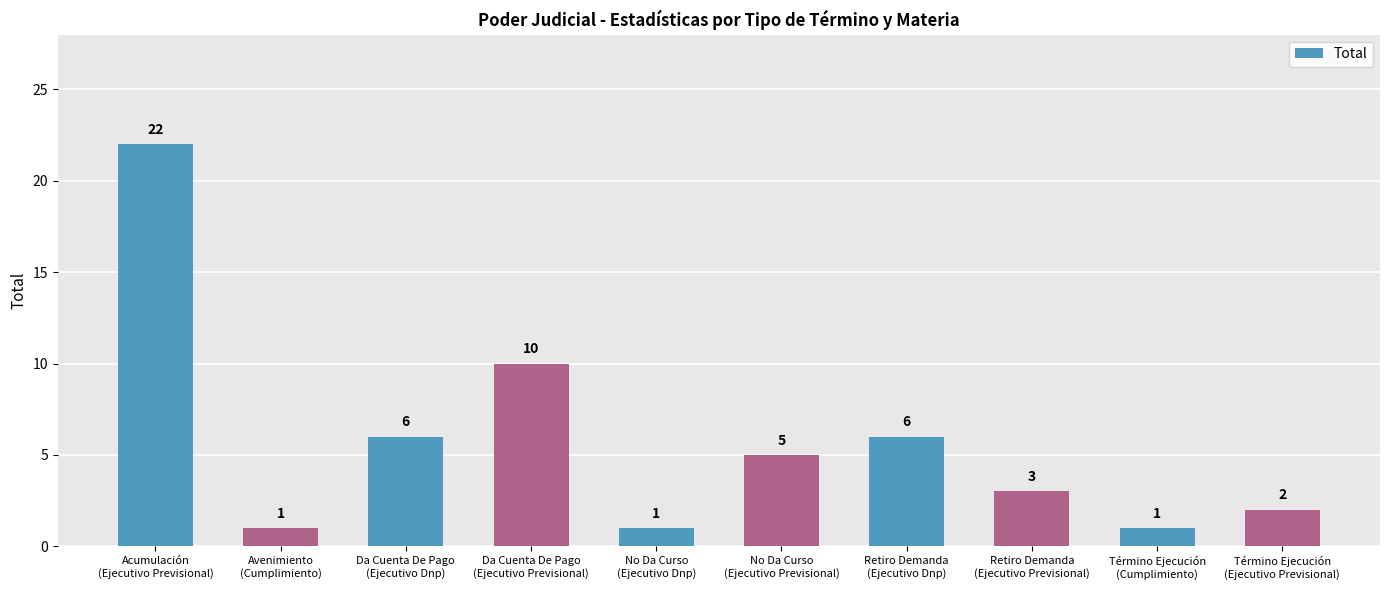

Reading left to right, extract all data points from this chart.

Acumulación
(Ejecutivo Previsional)=22	Avenimiento
(Cumplimiento)=1	Da Cuenta De Pago
(Ejecutivo Dnp)=6	Da Cuenta De Pago
(Ejecutivo Previsional)=10	No Da Curso
(Ejecutivo Dnp)=1	No Da Curso
(Ejecutivo Previsional)=5	Retiro Demanda
(Ejecutivo Dnp)=6	Retiro Demanda
(Ejecutivo Previsional)=3	Término Ejecución
(Cumplimiento)=1	Término Ejecución
(Ejecutivo Previsional)=2